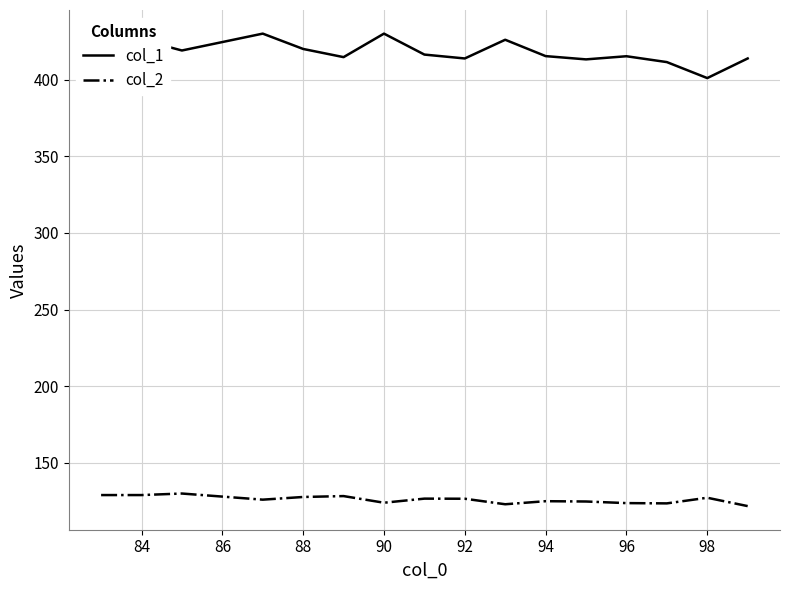

Which series has the largest range (max minus min)?

col_1